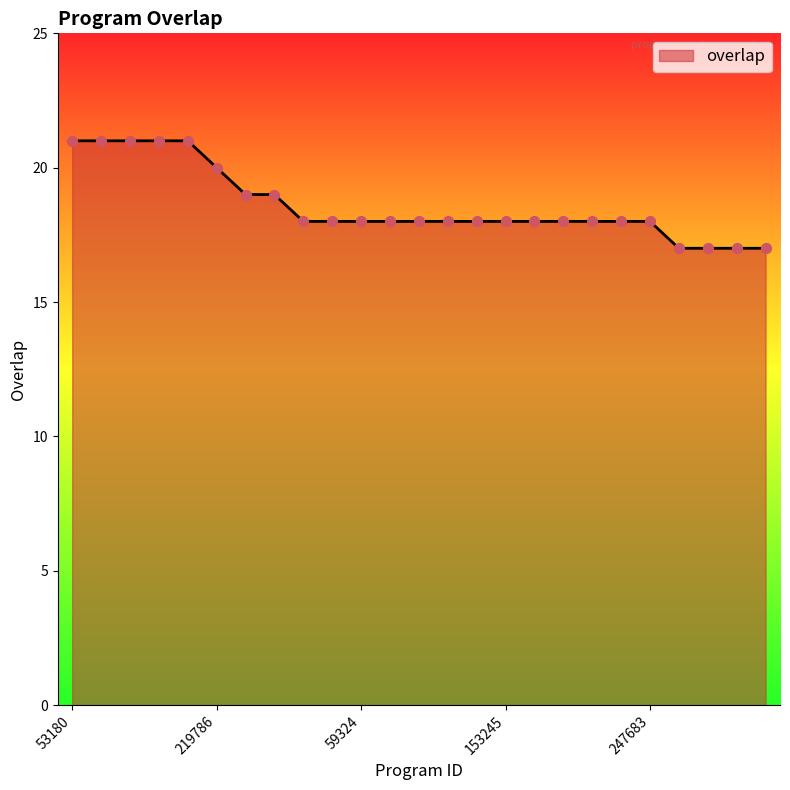

What is the difference between the maximum and minimum values?

4